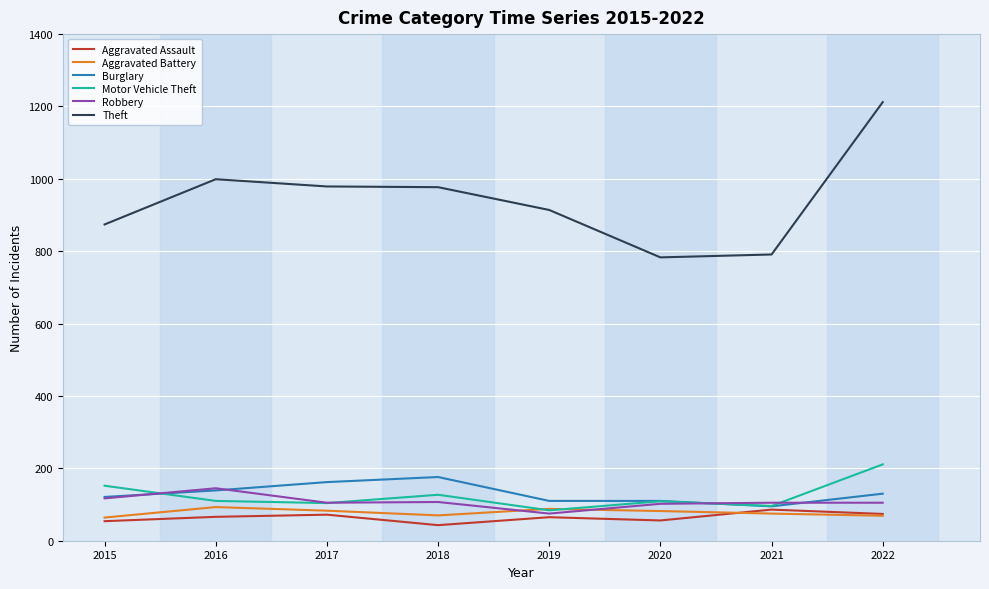

The Burglary series shows 121 at 2015. True or false?

True